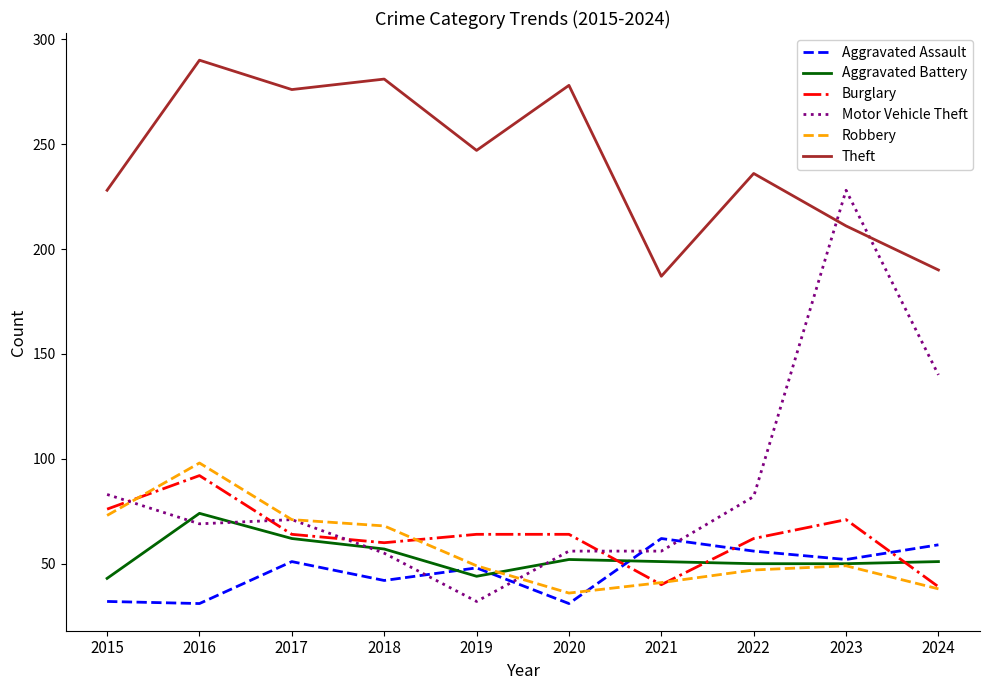

Between 2015 and 2017, which series saw the biggest shift?

Theft